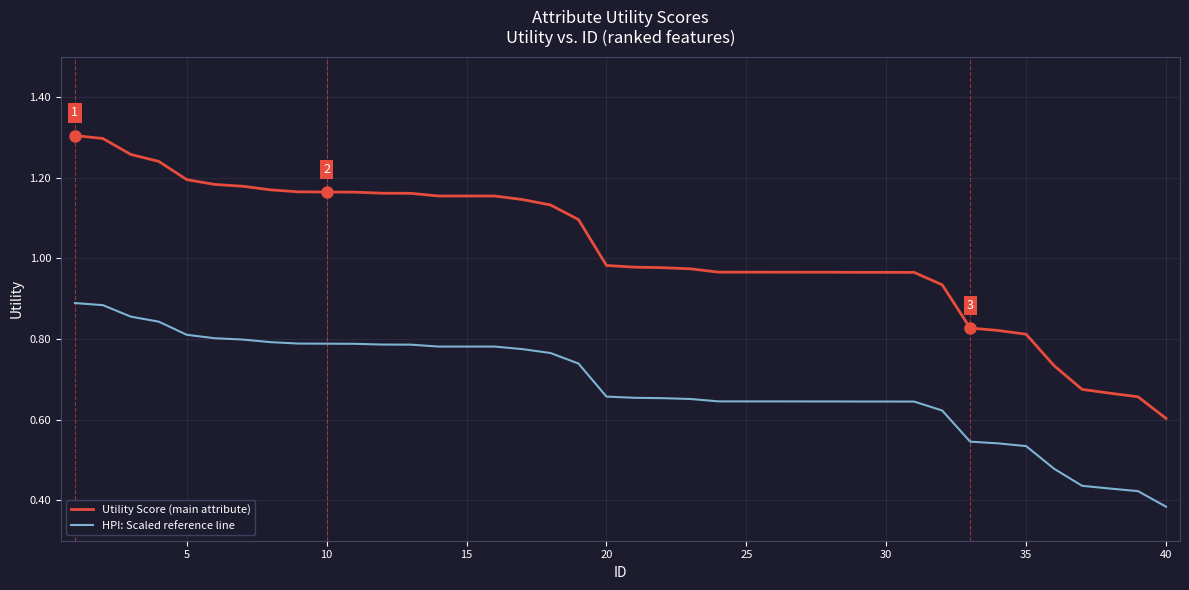

List the series in order of their peak value, lowest first.

HPI: Scaled reference line, Utility Score (main attribute)